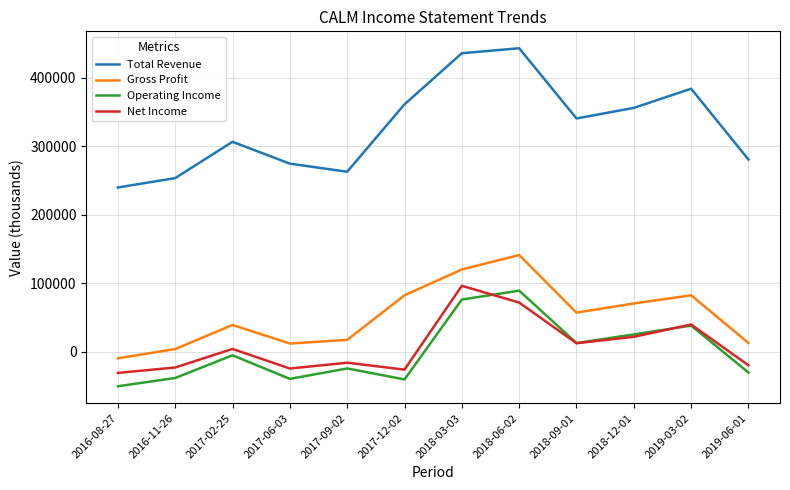

True or false: Gross Profit has a value of 12800 at 2019-06-01.

True